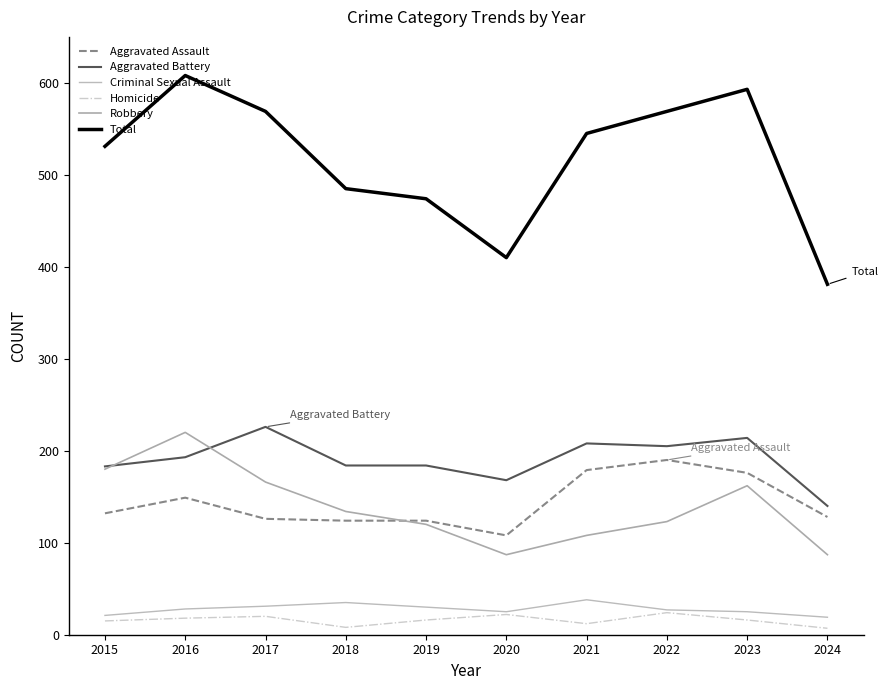

At which label does Criminal Sexual Assault reach its peak?

2021